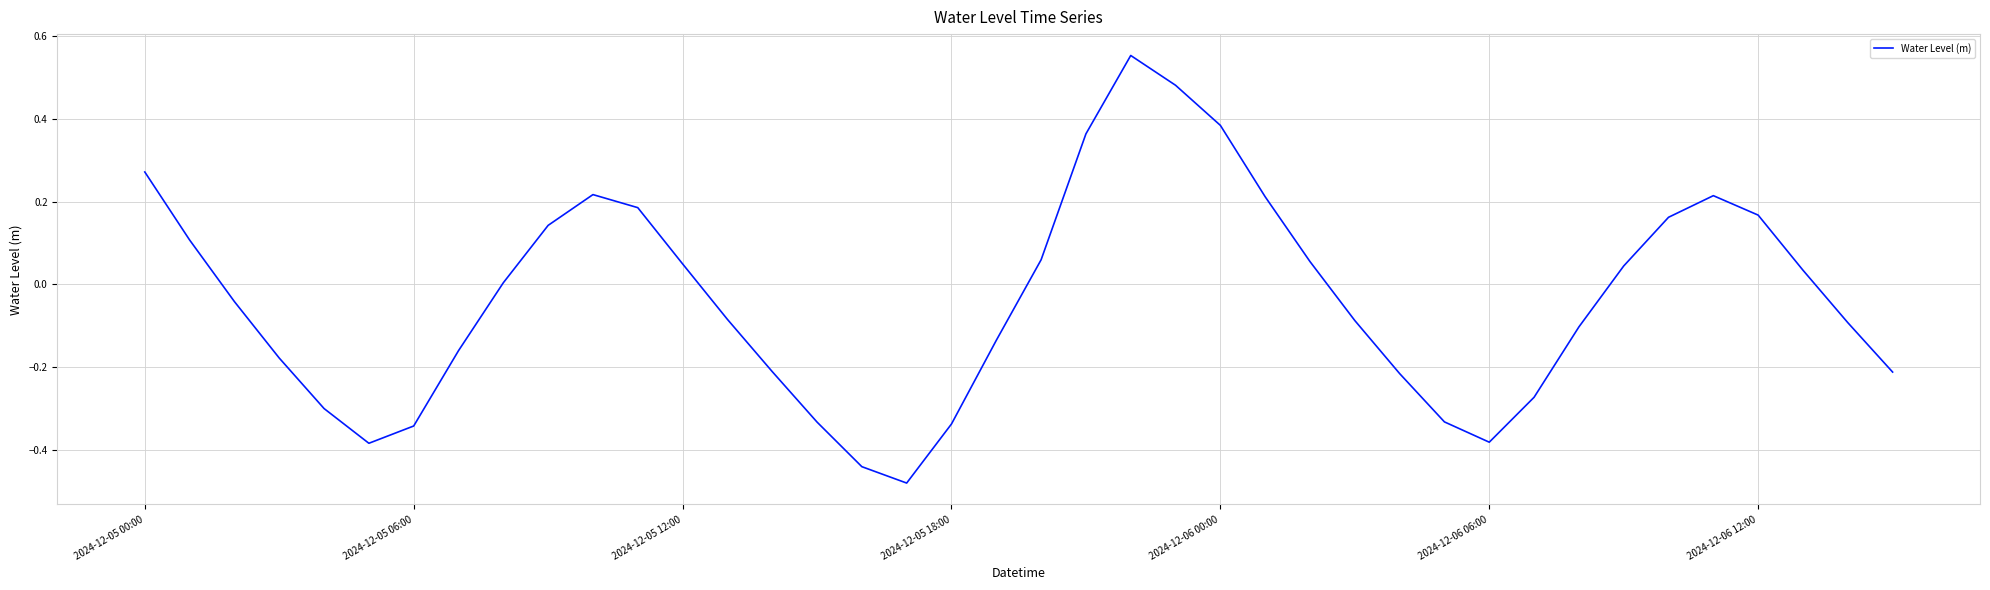

What is the difference between the maximum and minimum values?

1.0